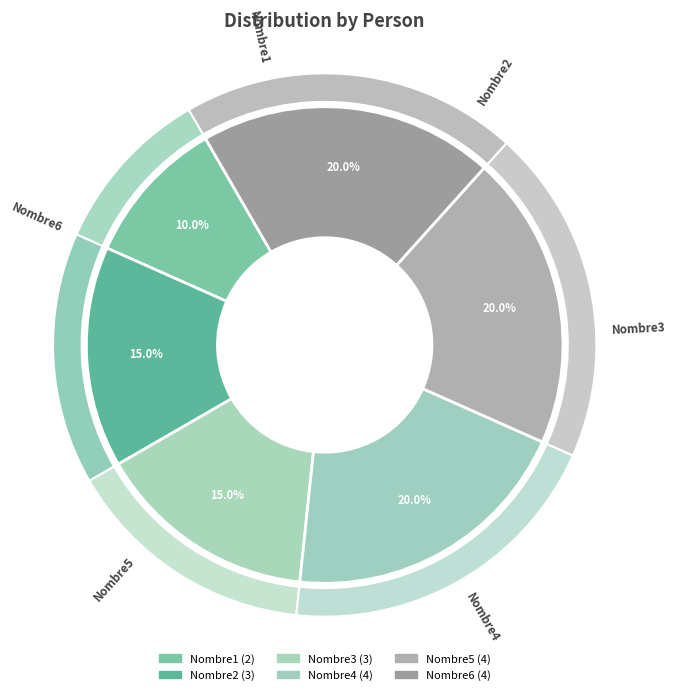

The Nombre4 slice represents 20% of the pie. True or false?

True